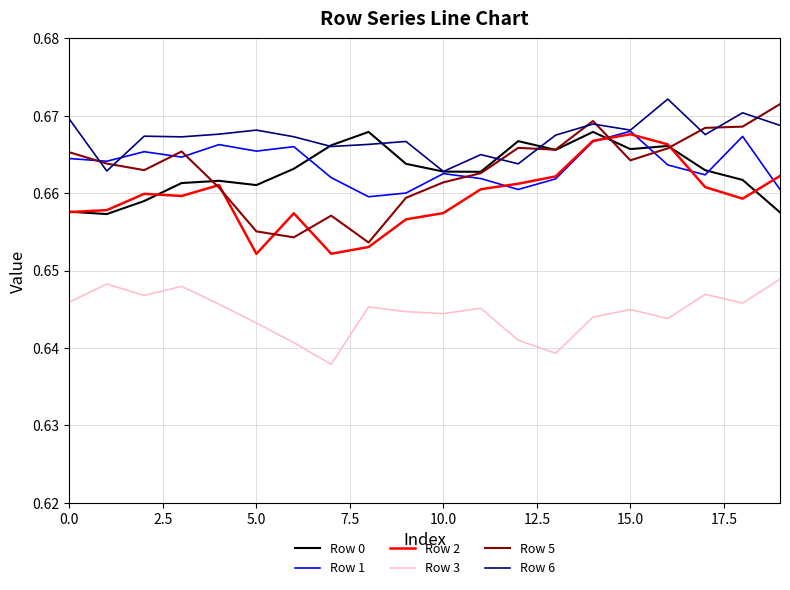

Which series has the largest total across all categories?

Row 6